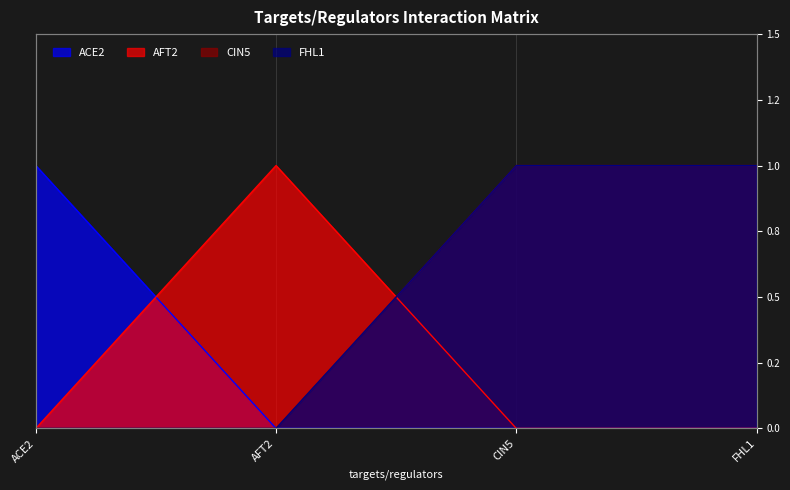

What is the value of the CIN5 point at the 4th from the left?

1